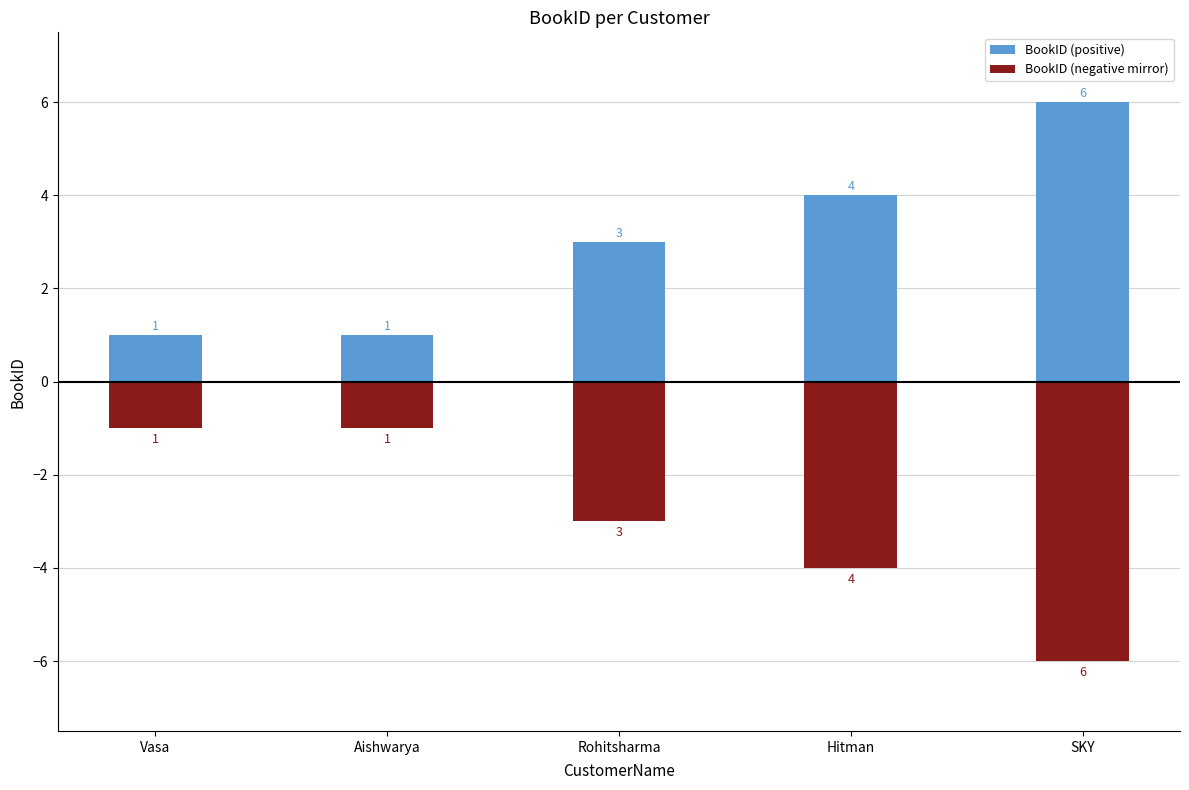

What is the value of the BookID (negative mirror) bar at the 4th from the left?

-4